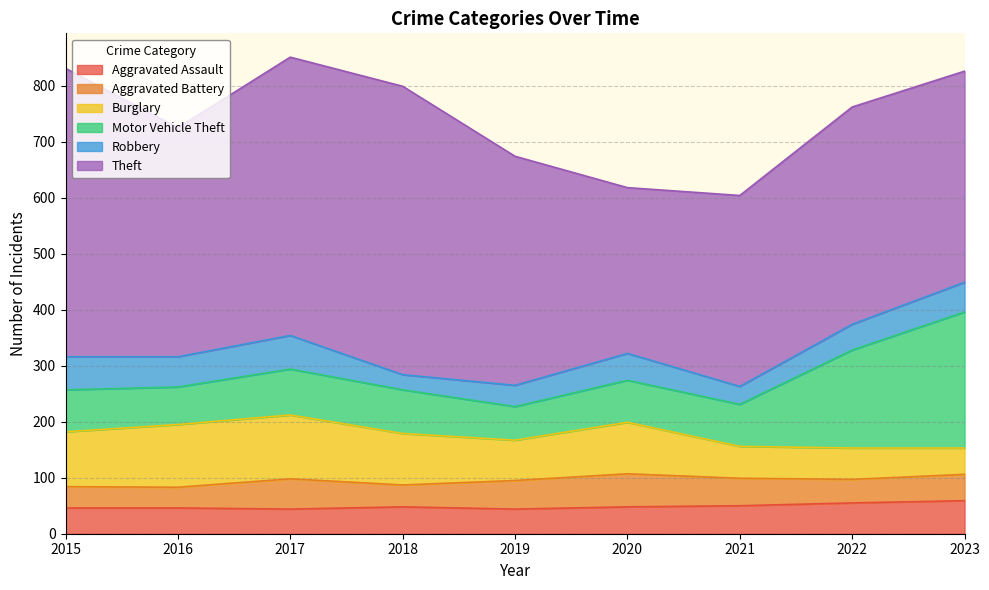

How many distinct data groups are displayed?

6